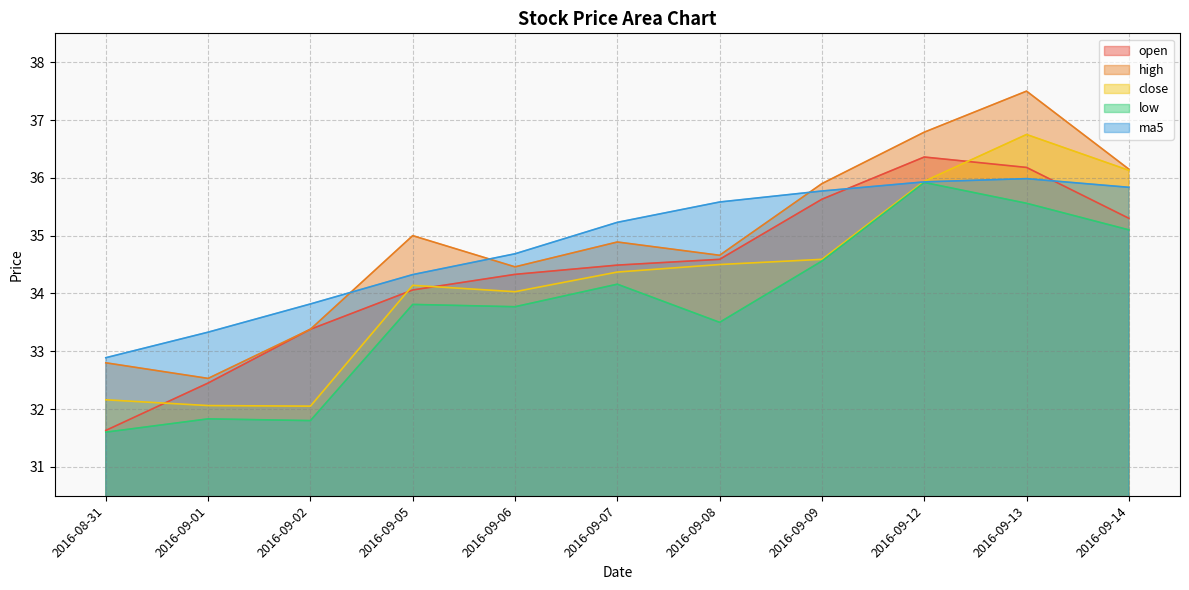

What position from the right is 2016-09-05?

8